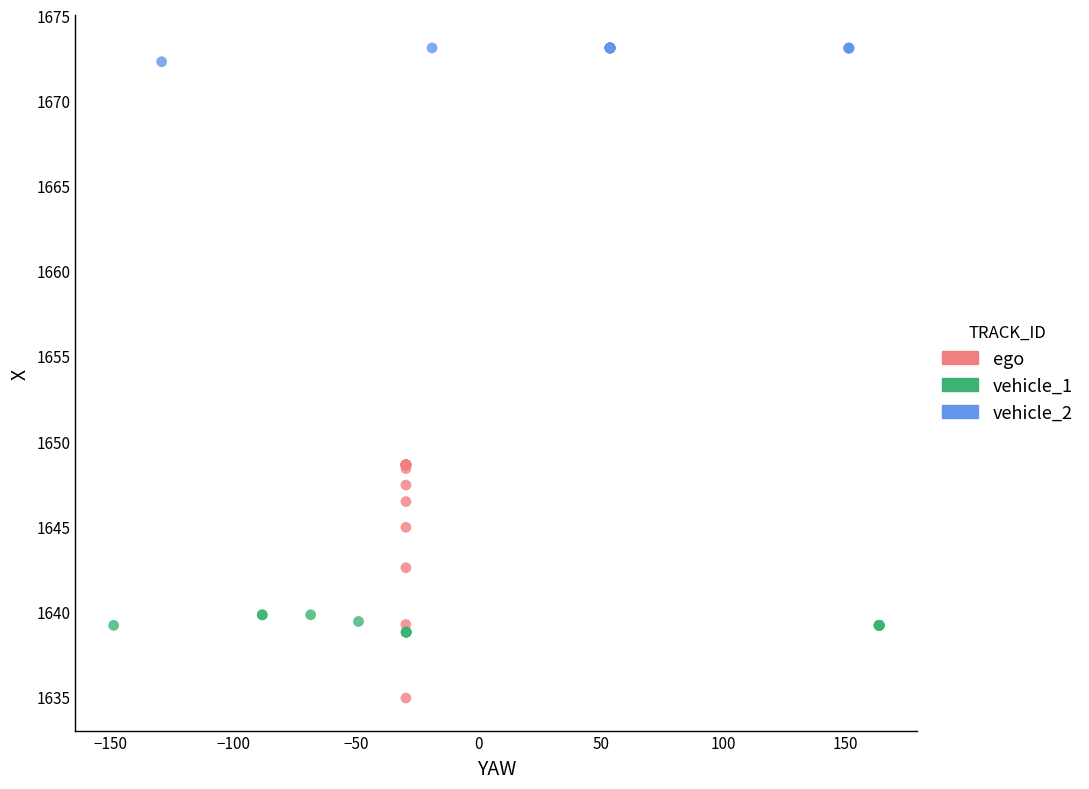

What are all the series names shown in the legend?

ego, vehicle_1, vehicle_2